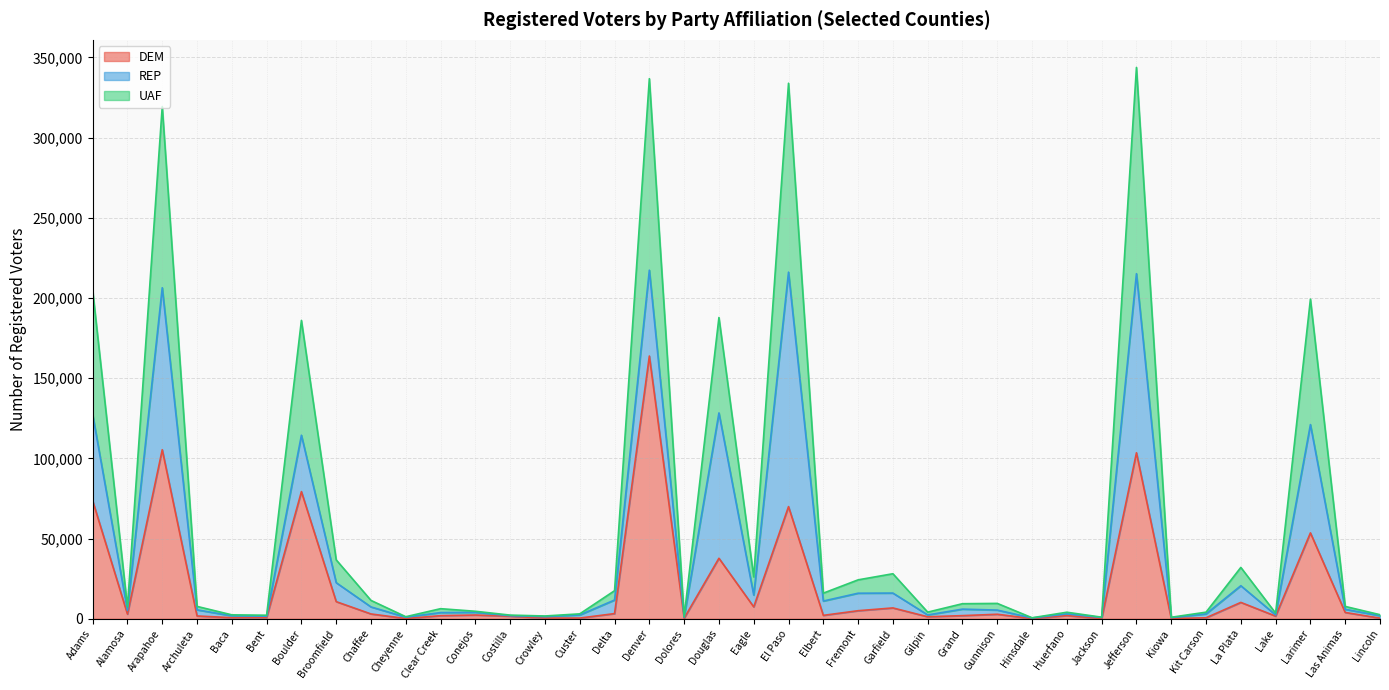

The value of DEM at Boulder is 79260. True or false?

True